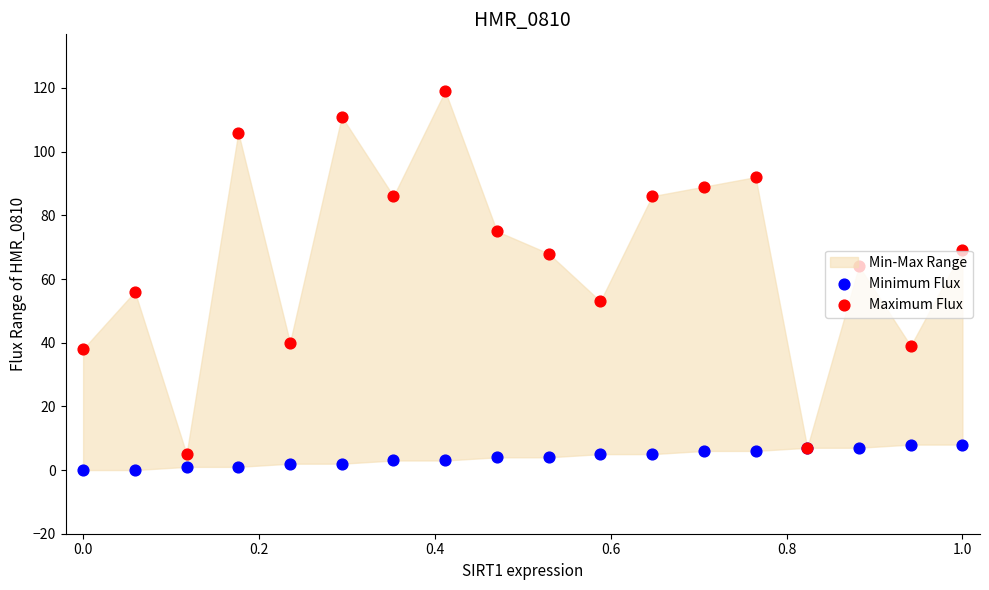

Which series has the largest total across all categories?

Maximum Flux